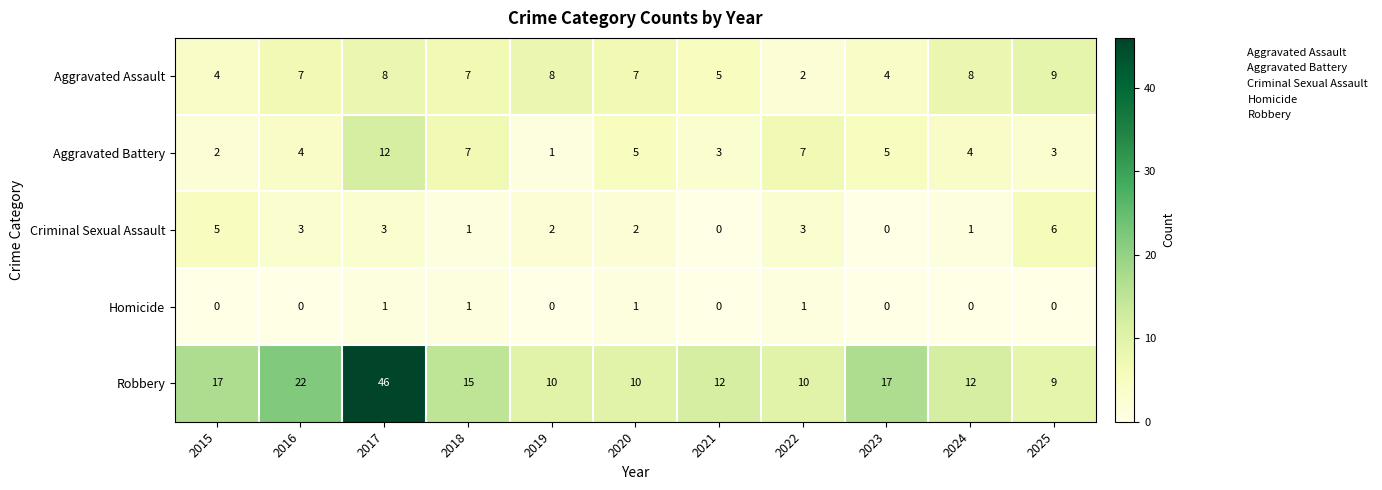

List the series in order of their peak value, lowest first.

Homicide, Criminal Sexual Assault, Aggravated Assault, Aggravated Battery, Robbery